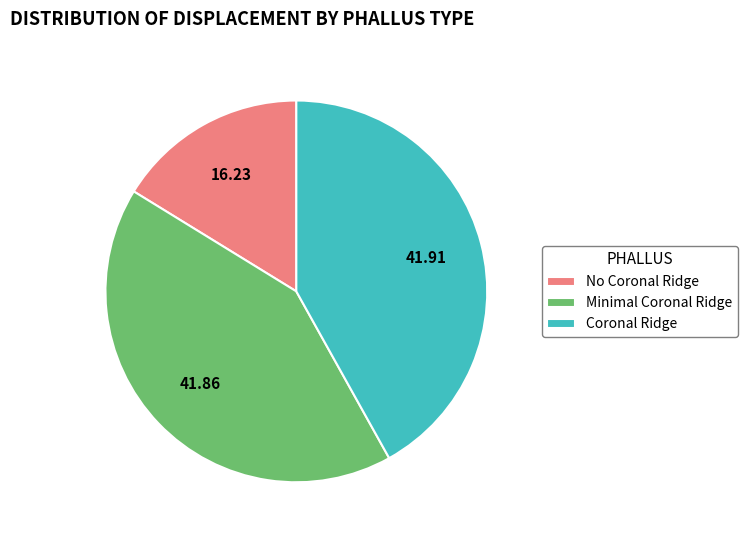

Combined, do No Coronal Ridge and Minimal Coronal Ridge account for over 50%?

Yes